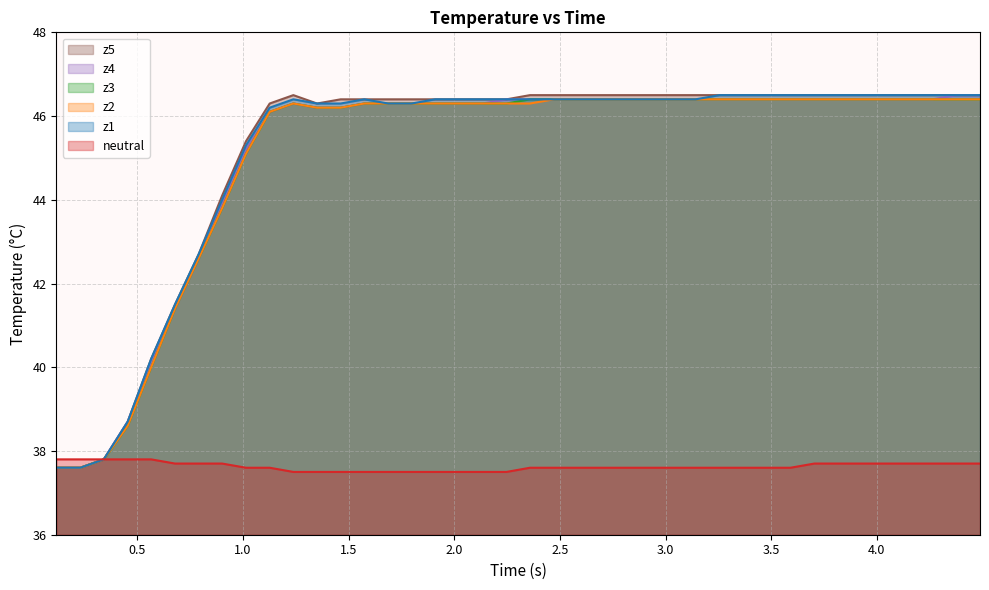

What is the sum of all z4 values?

1802.1